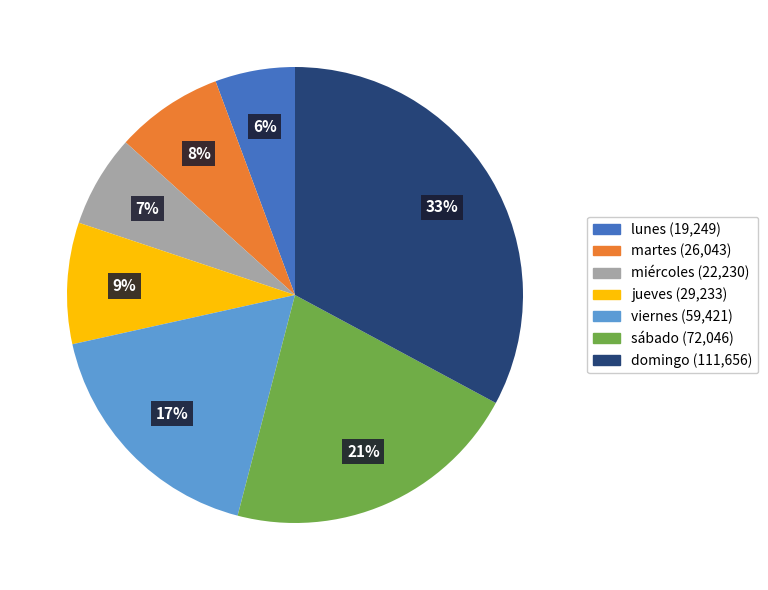

True or false: jueves accounts for 18% of the total.

False